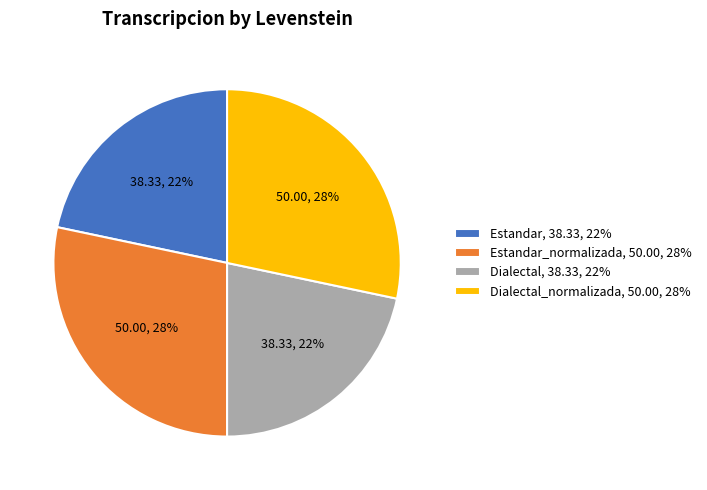

Do Dialectal, 38.33, 22% and Estandar, 38.33, 22% together represent more than half of the pie?

No